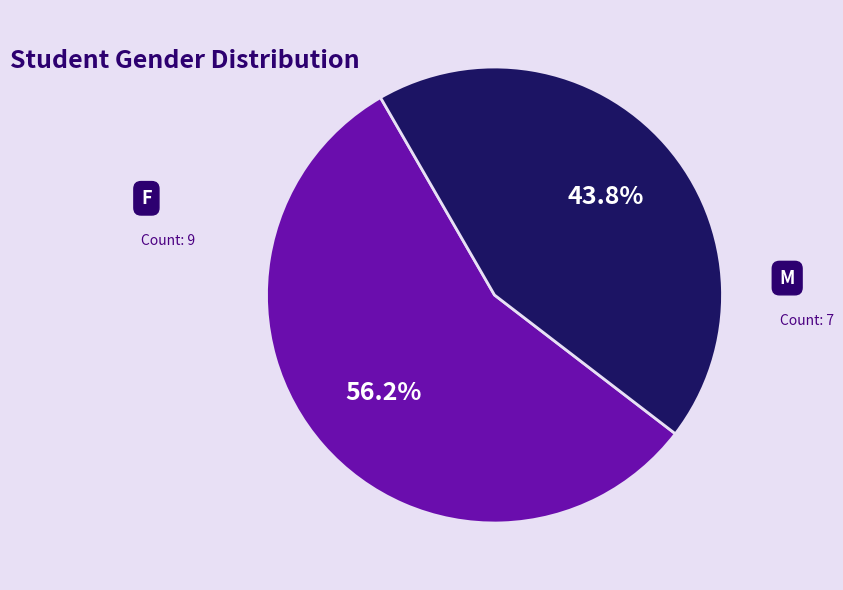

Which category accounts for the majority?

F